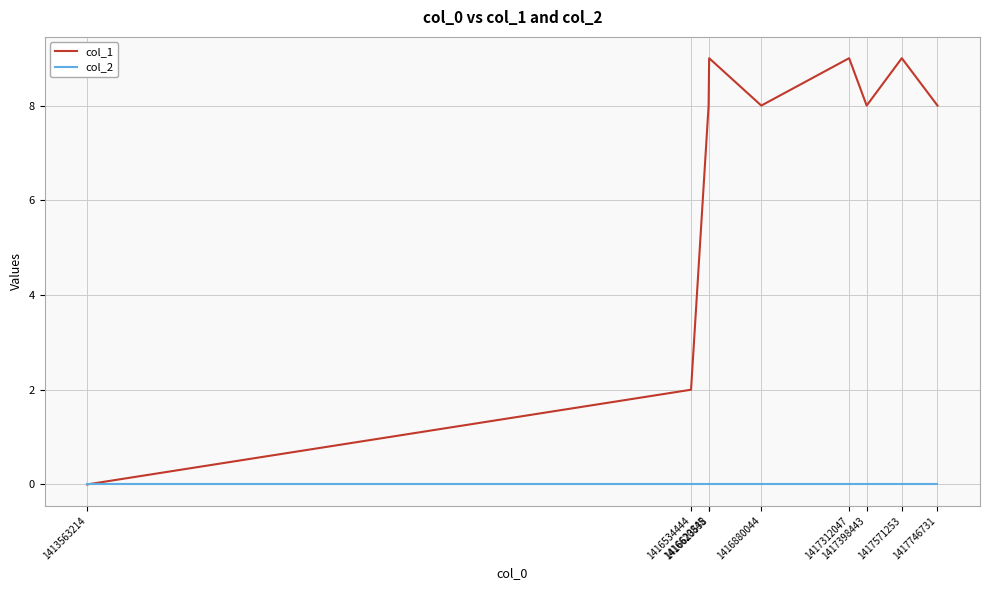

Rank the series by their maximum value, from lowest to highest.

col_2, col_1